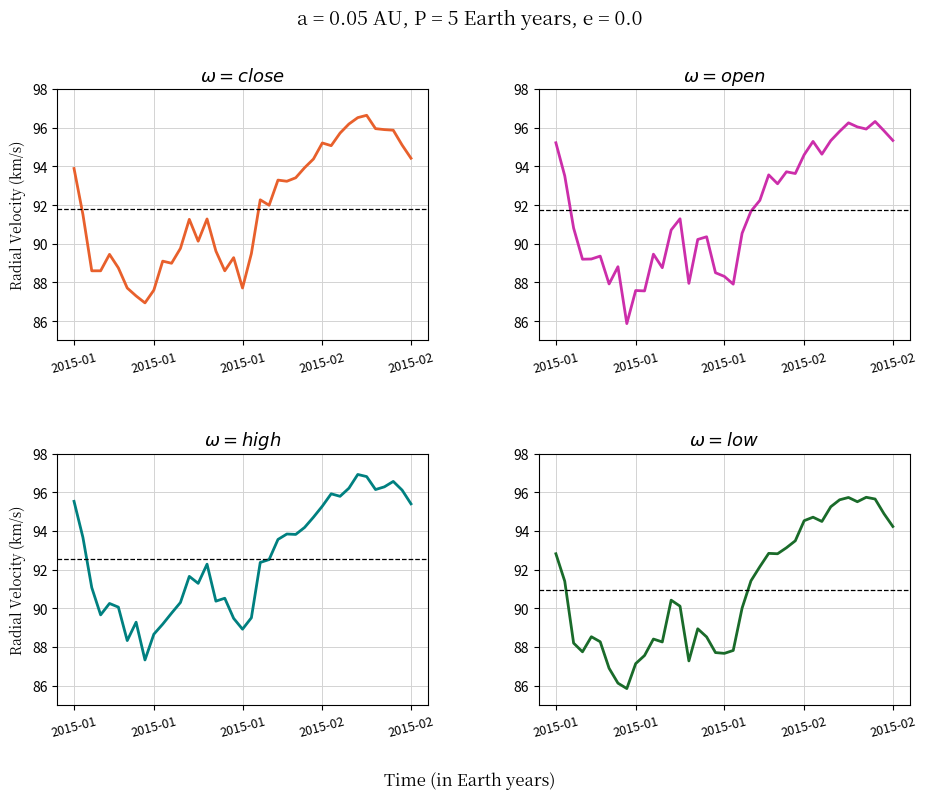

True or false: close and open cross at least once.

True